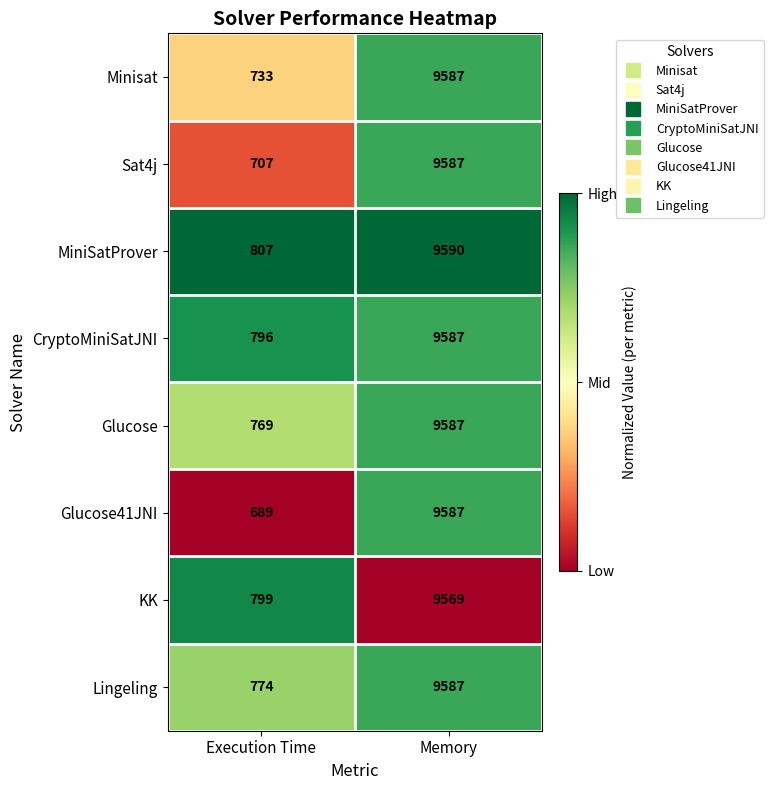

What is the difference between the maximum and minimum values in the KK series?

8770